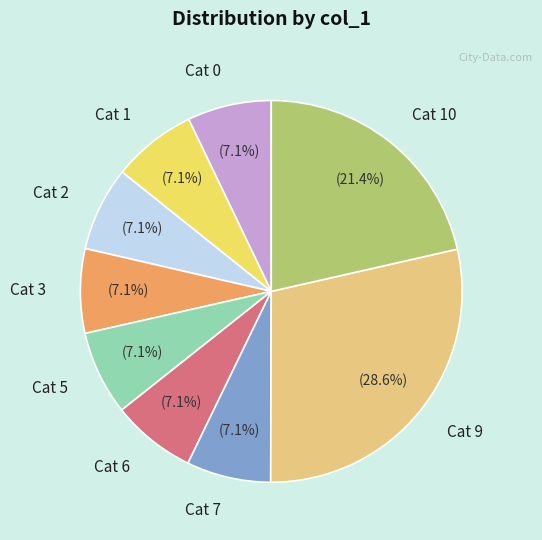

To the nearest percent, what is the average slice percentage?

11%